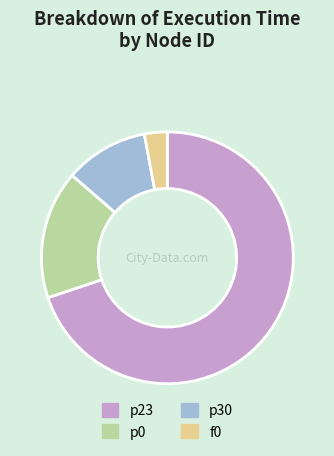

Which slice is the largest?

p23